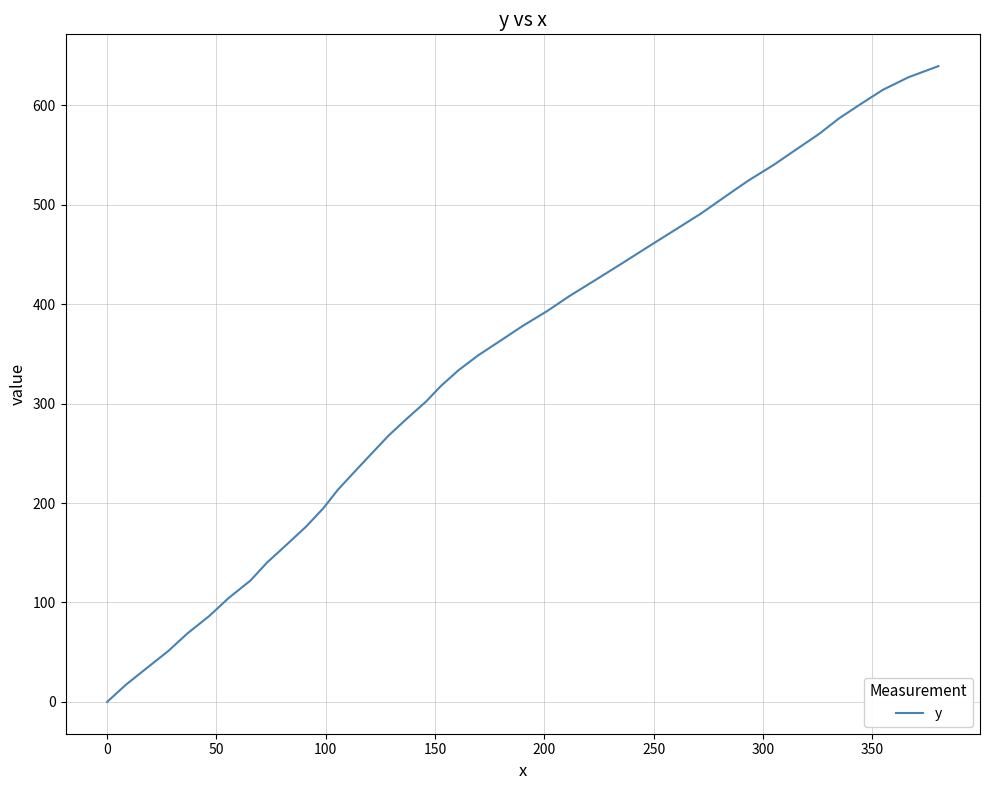

What is the difference between the maximum and minimum values?

639.3